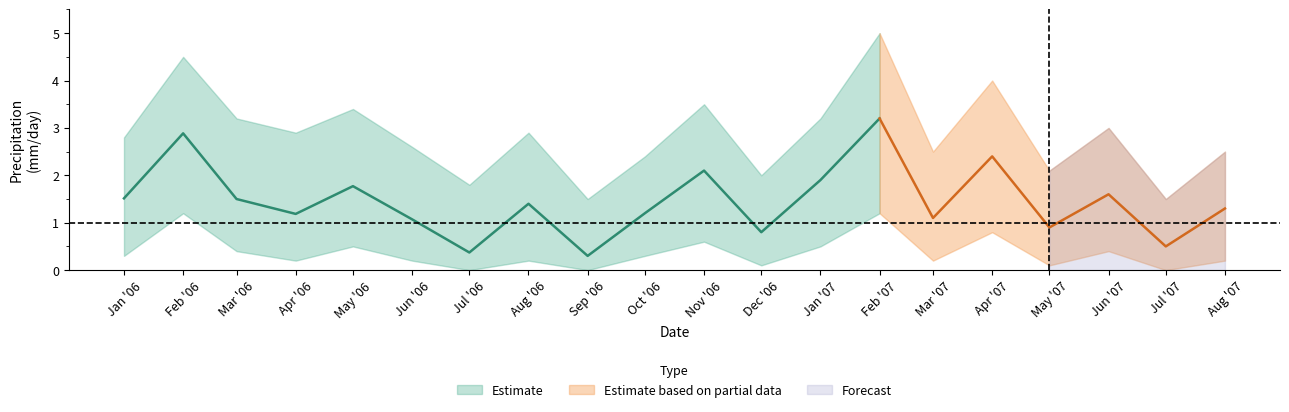

What is the label of the 12th point from the left?

2006-12-01